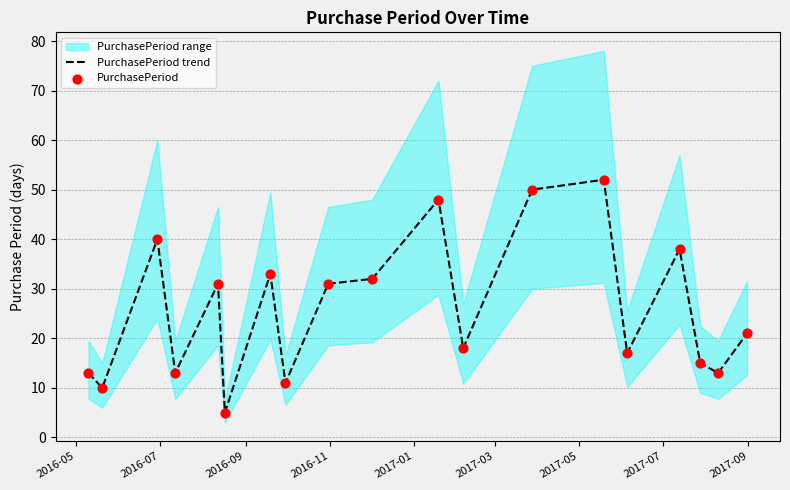

What is the total value across all series at 2017-01?

62